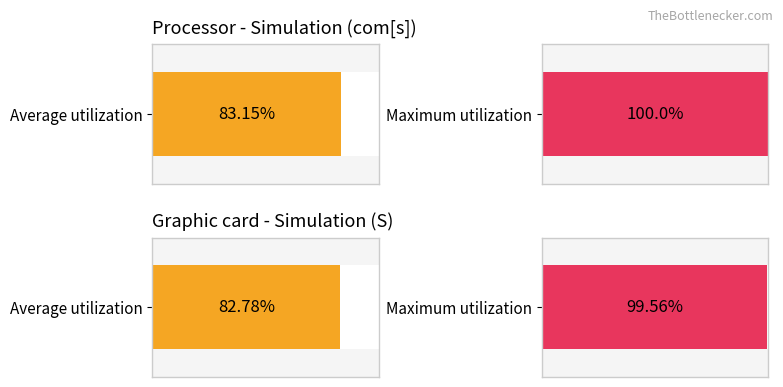

What is the difference between the maximum and second lowest values in the i series?

15